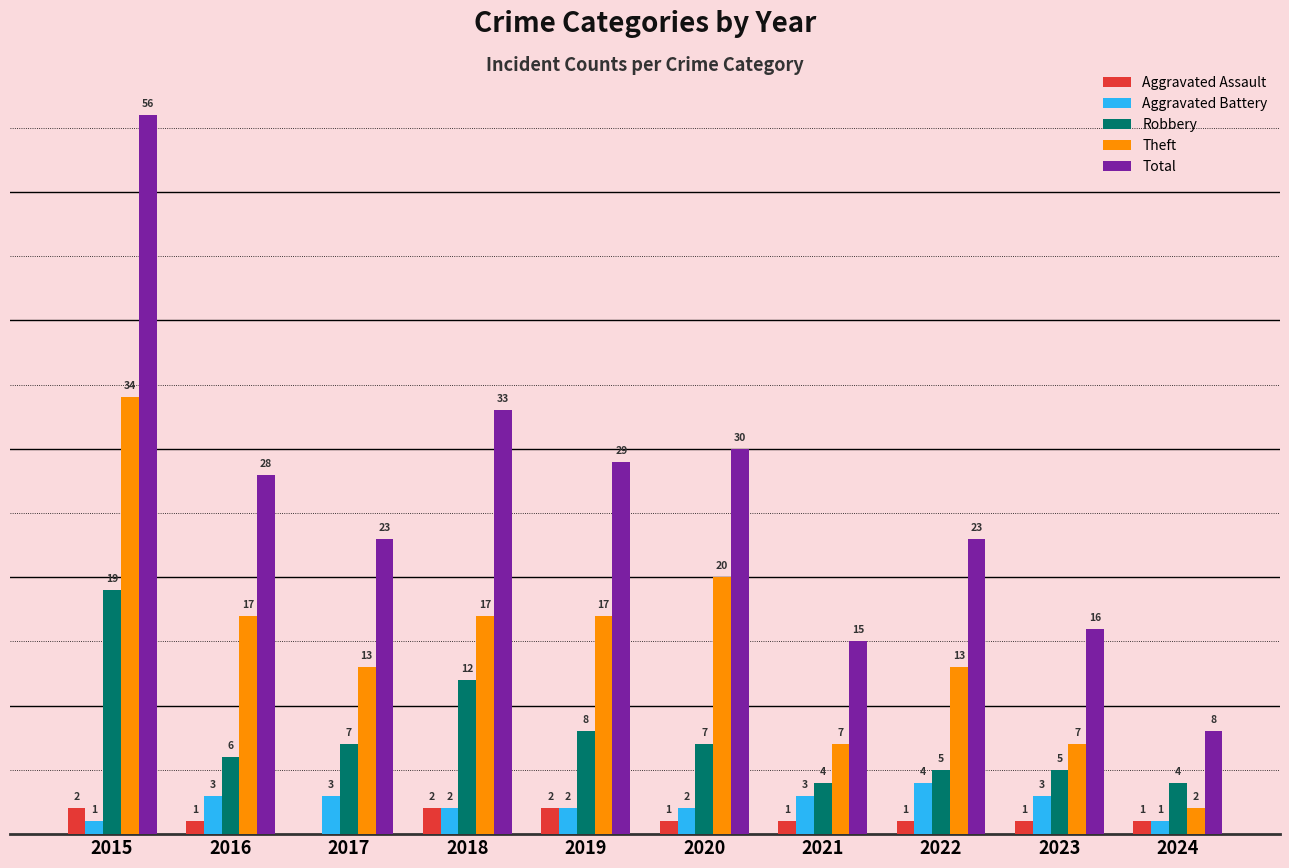

Which series has the largest total across all categories?

Total